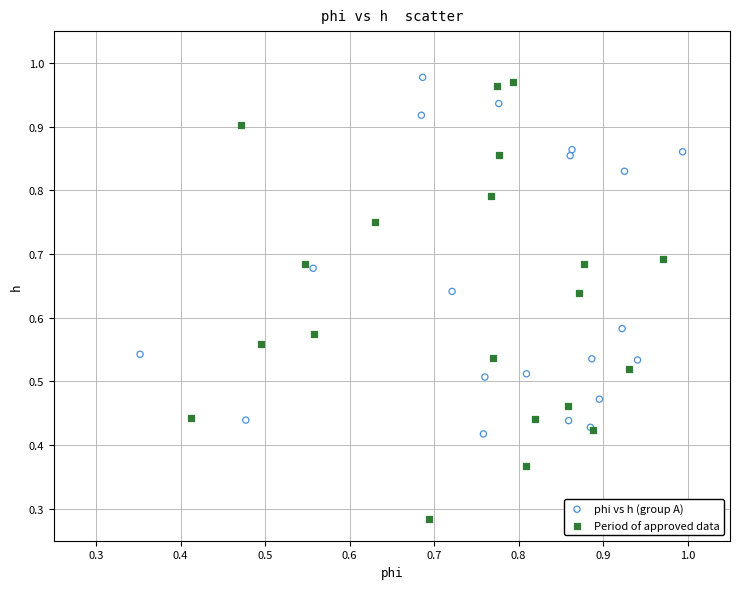

What are all the series names shown in the legend?

phi vs h (group A), Period of approved data